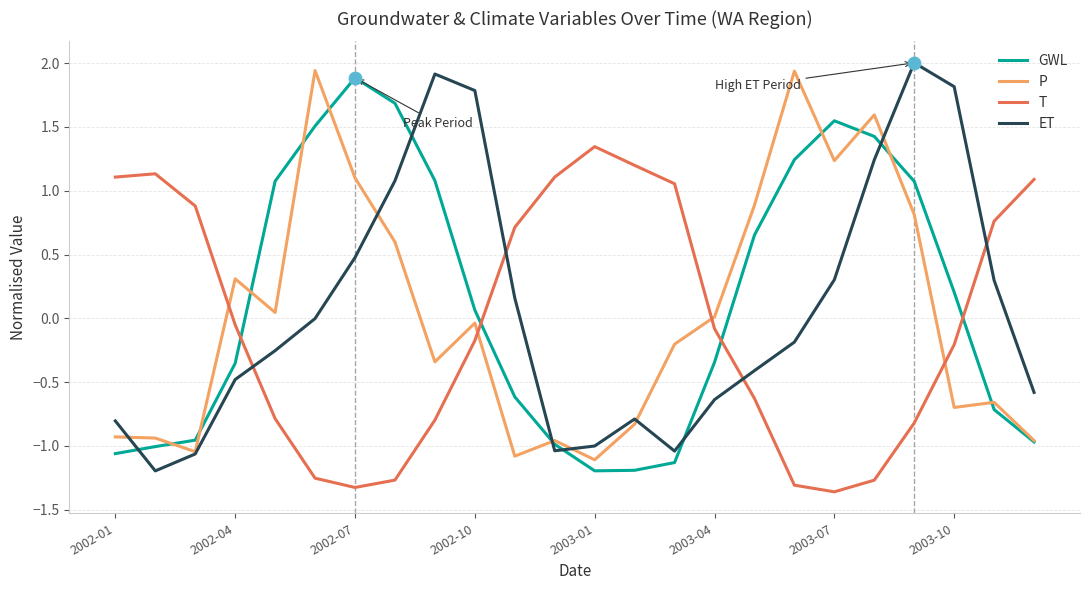

At how many categories does at least one series exceed 1?

18